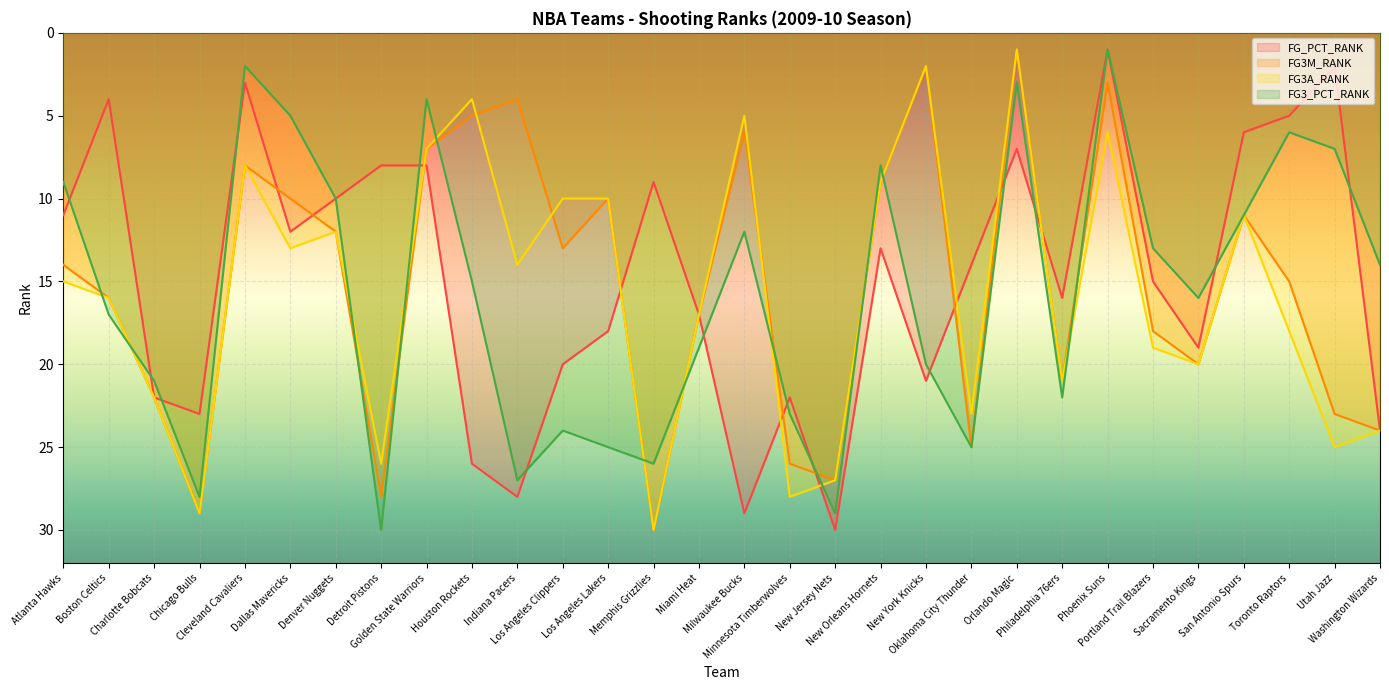

Which series changed the most between Milwaukee Bucks and Oklahoma City Thunder?

FG3M_RANK